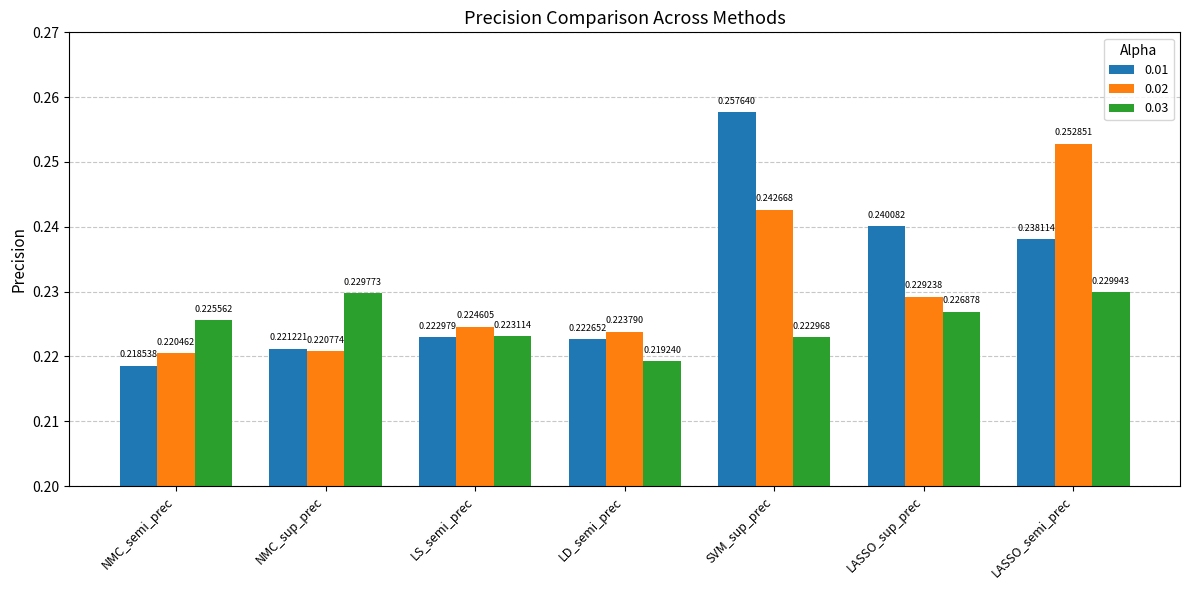

What is the total value across all series at NMC_semi_prec?

0.7